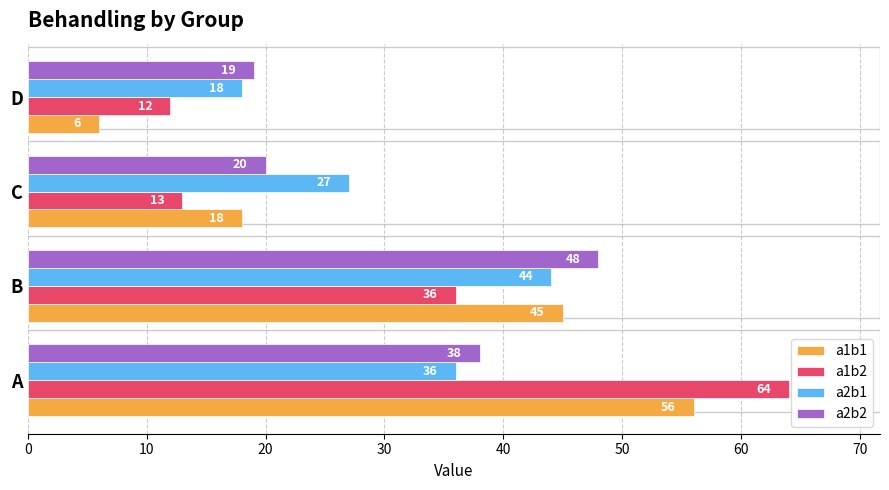

The value of a2b1 at B is 44. True or false?

True